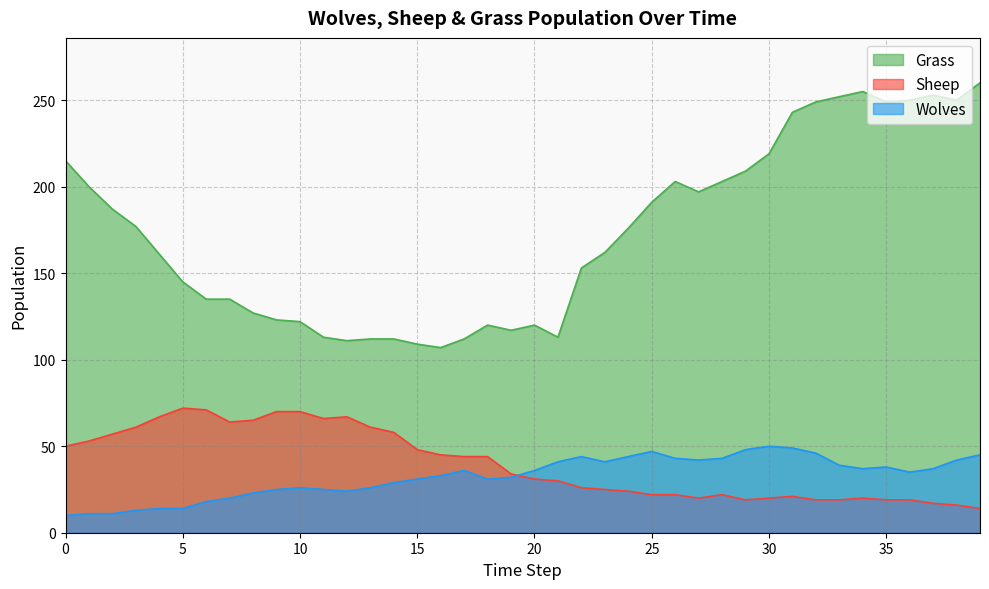

Is it true that Sheep equals 98 at 8?

False